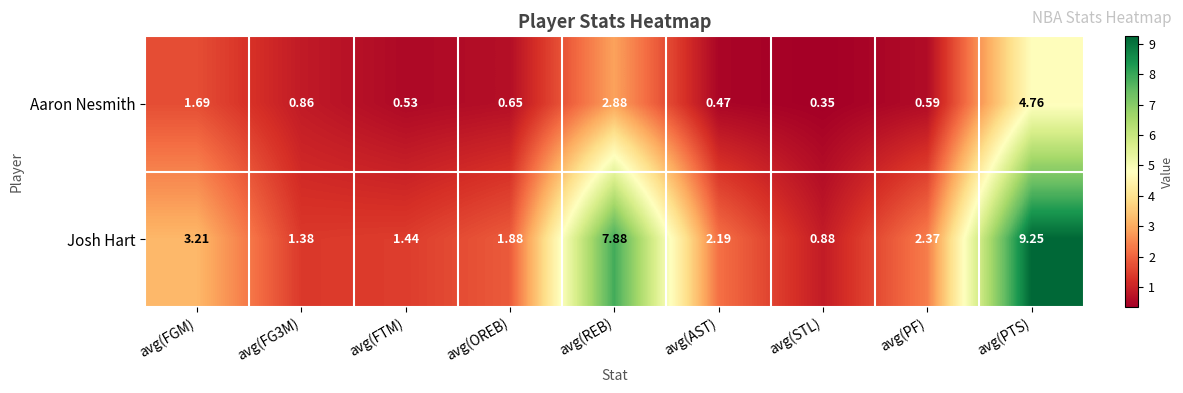

Which series has the widest spread of values?

Josh Hart